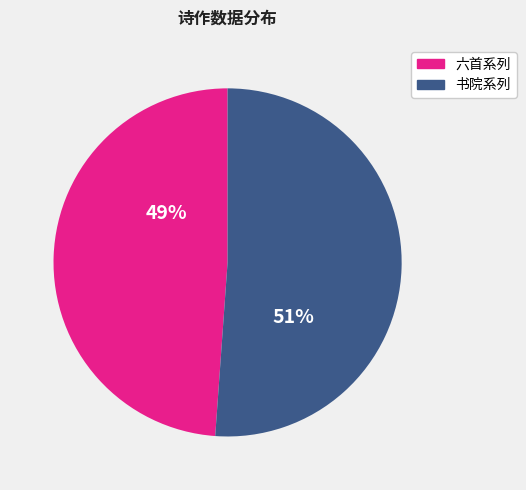

To the nearest percent, what is the average slice percentage?

50%